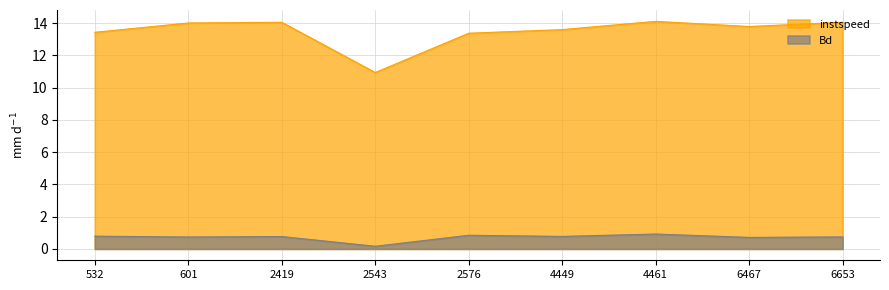

List the series in order of their peak value, lowest first.

Bd, instspeed